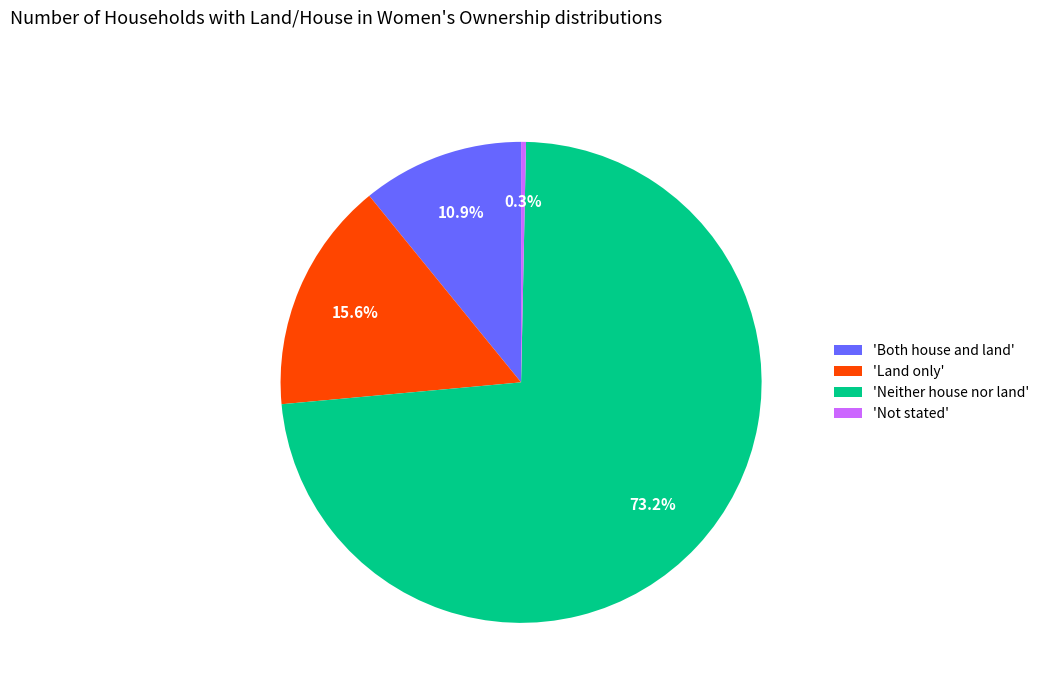

Between 'Neither house nor land' and 'Not stated', which is larger?

'Neither house nor land'